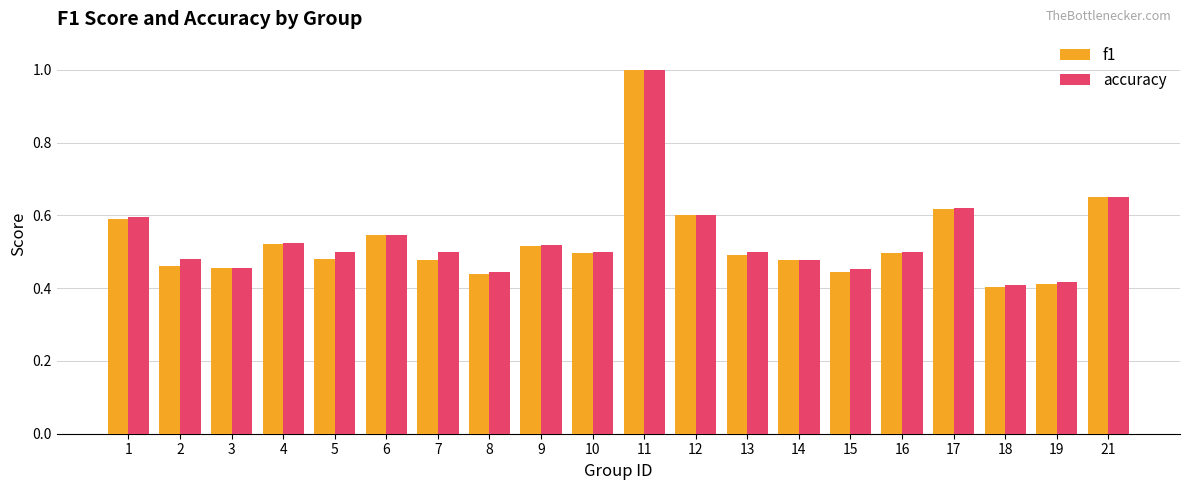

How many bars are there in each group?

2